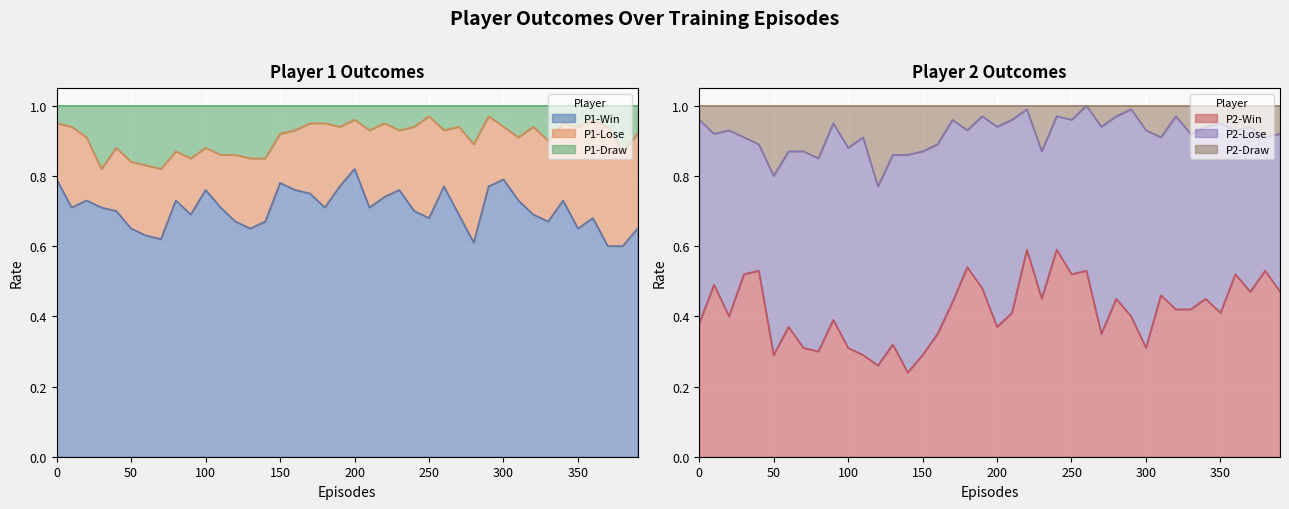

Which category has the highest value in the P1-Win series?

200